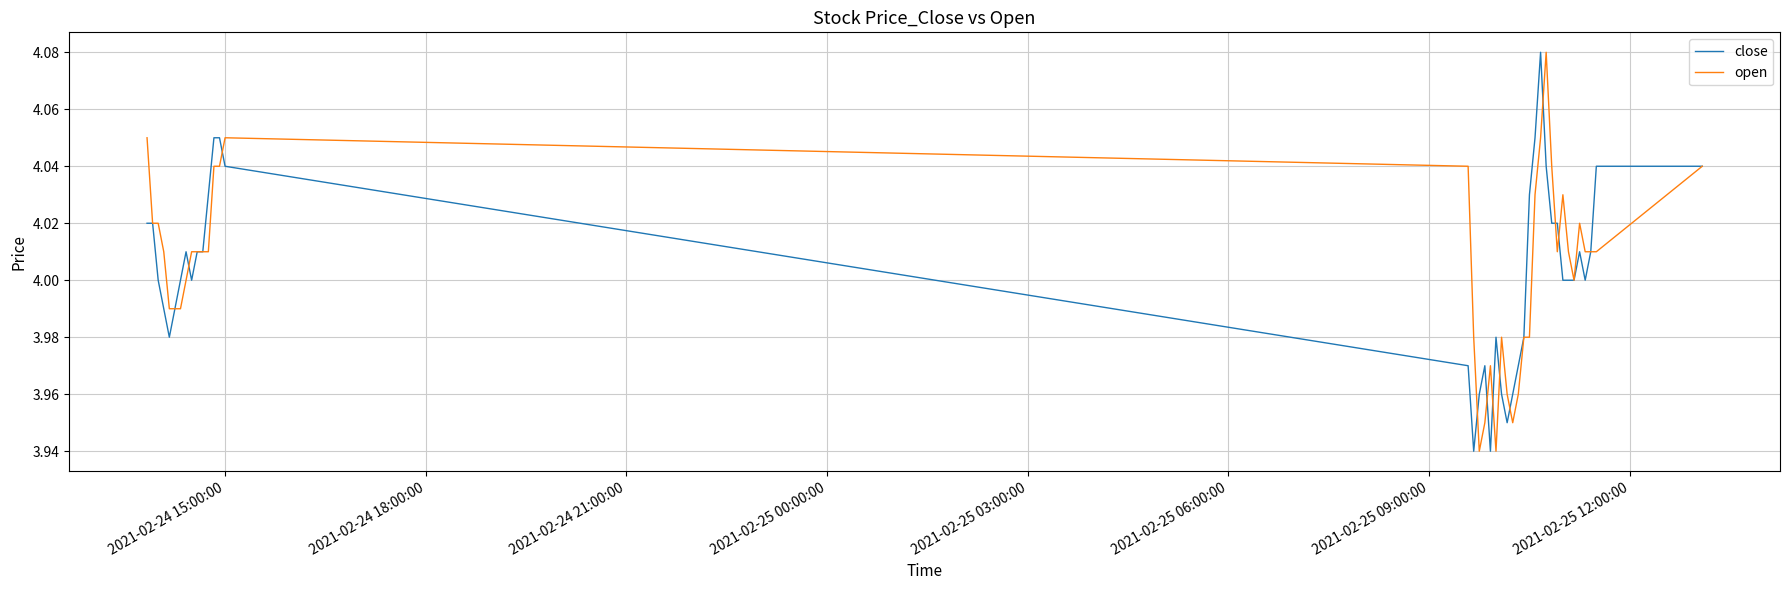

At how many categories does at least one series exceed 4?

26